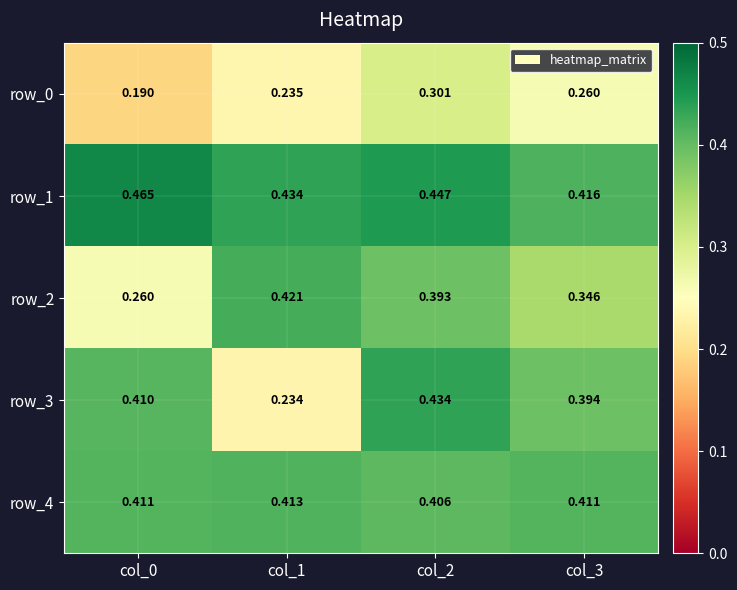

What is the sum of all row_2 values?

1.4